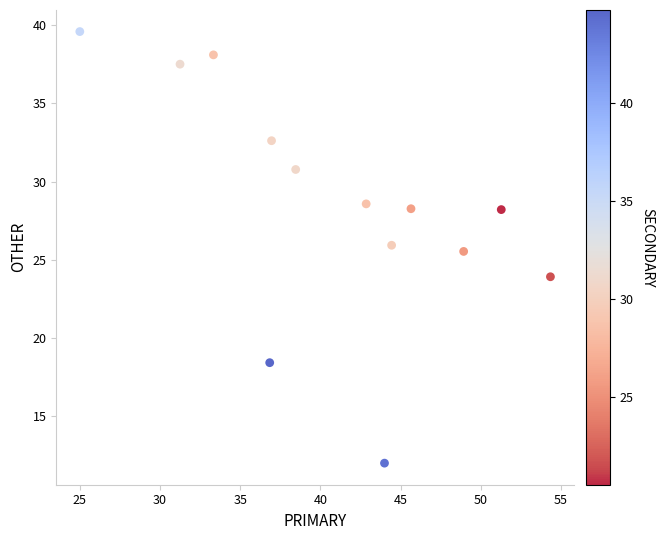

What is the range of Y values (max minus min)?

27.6